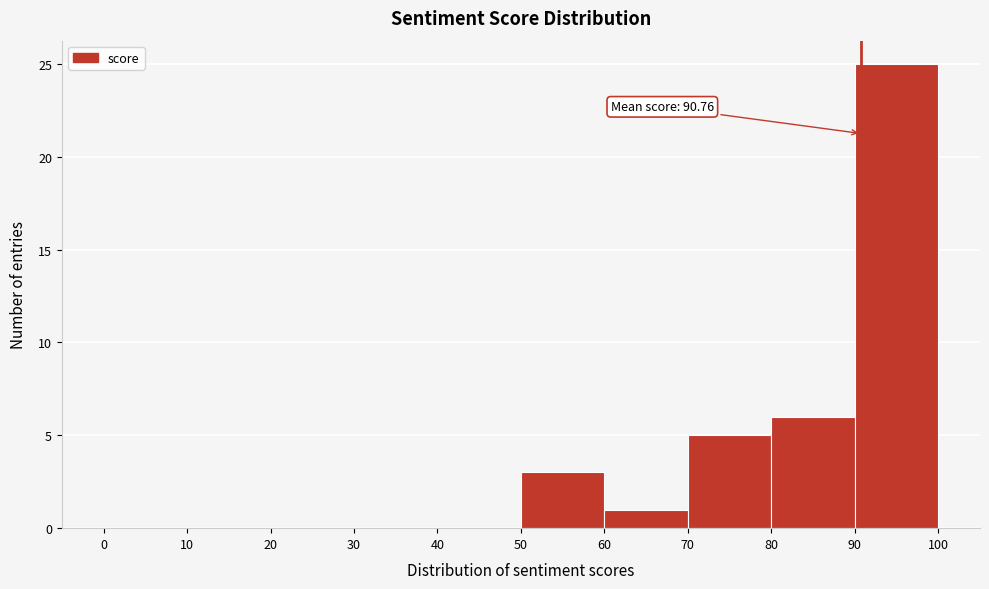

Over which range of the x-axis is the bar tallest?

90 to 100